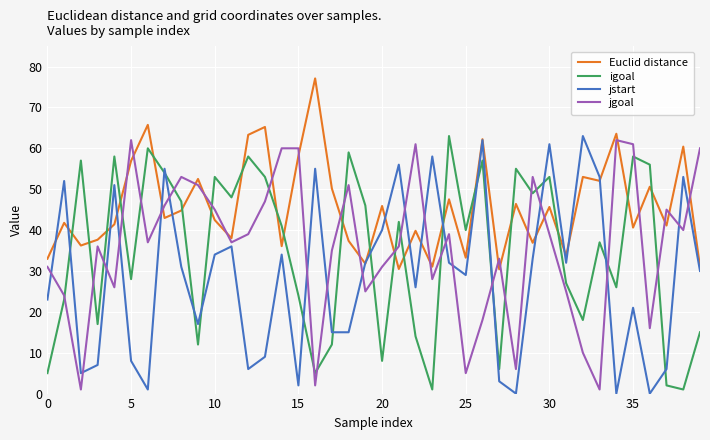

How many times do jstart and igoal cross each other?

14